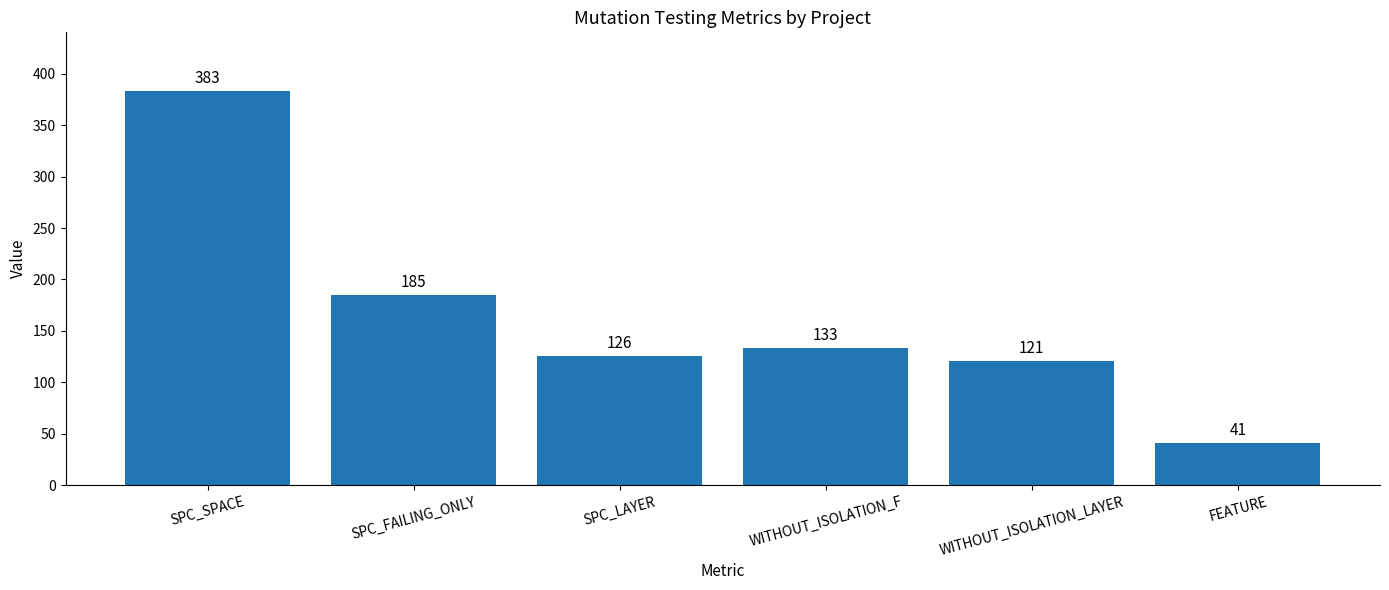

Are the bars grouped side by side (vs. stacked)?

No